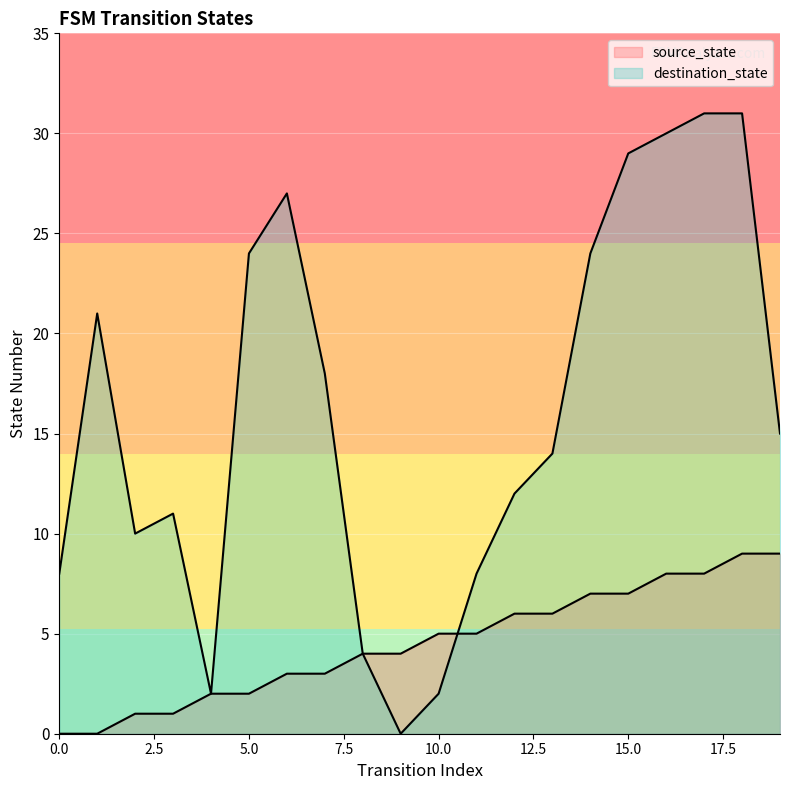

What are all the series names shown in the legend?

source_state, destination_state